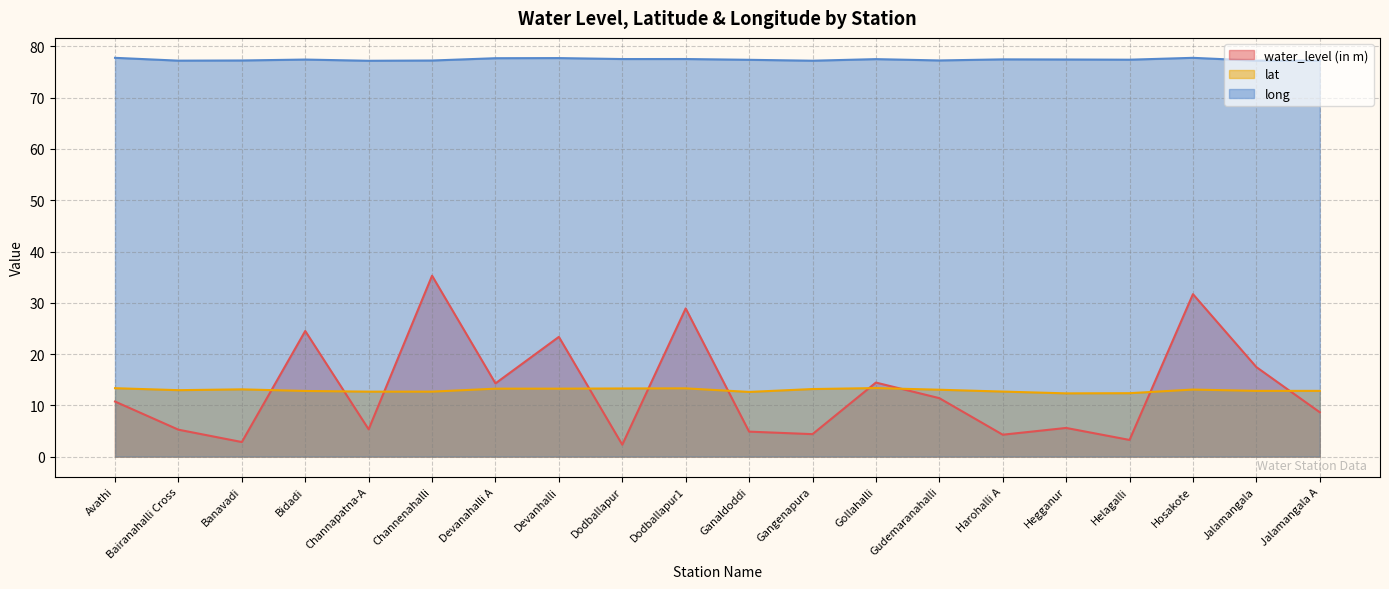

Which series changed the most between Channenahalli and Ganaldoddi?

water_level (in m)